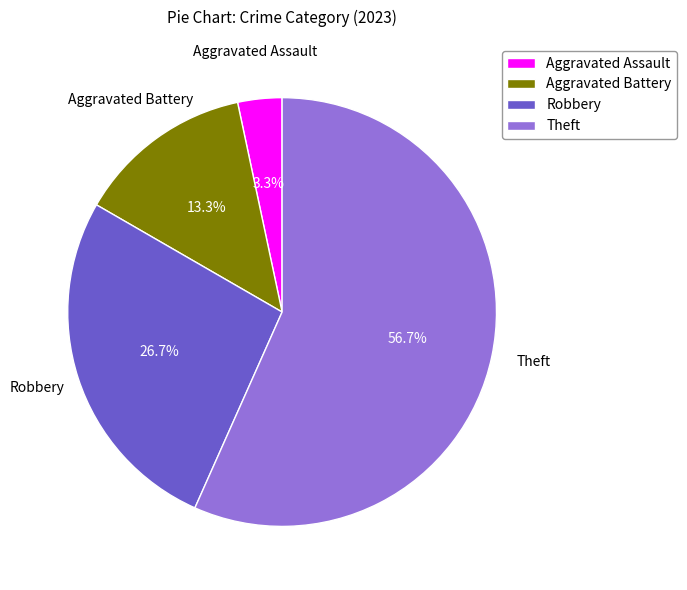

Does Theft account for over 50% of the chart?

Yes